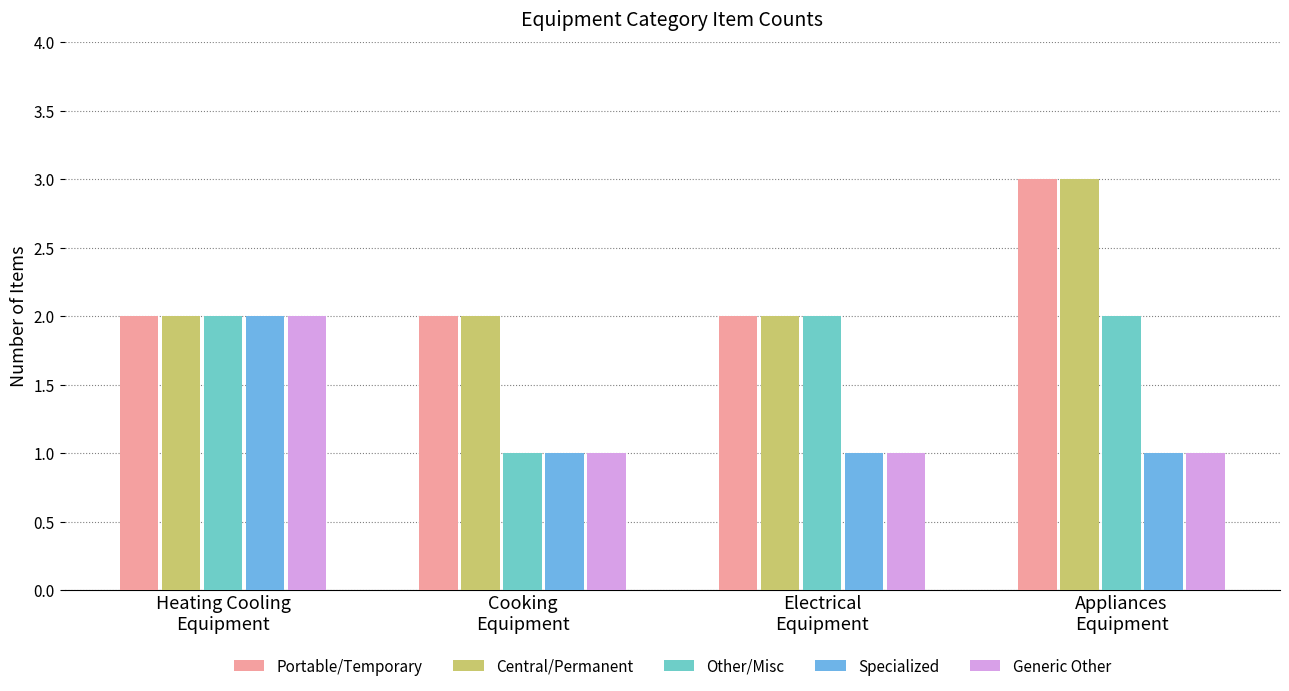

The value of Other/Misc at Heating Cooling
Equipment is 0. True or false?

False